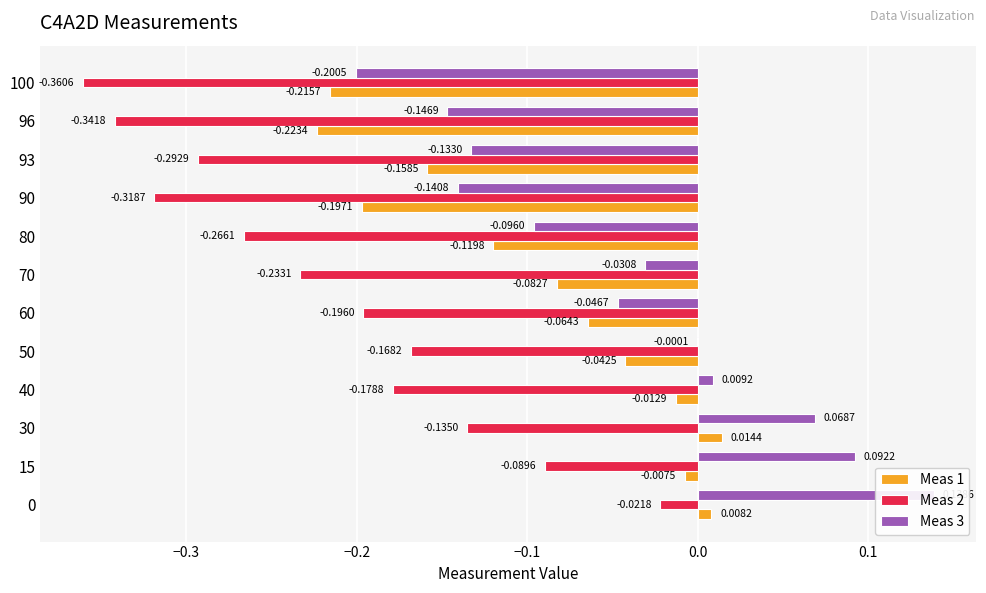

List the series in order of their overall mean, highest first.

Meas 3, Meas 1, Meas 2